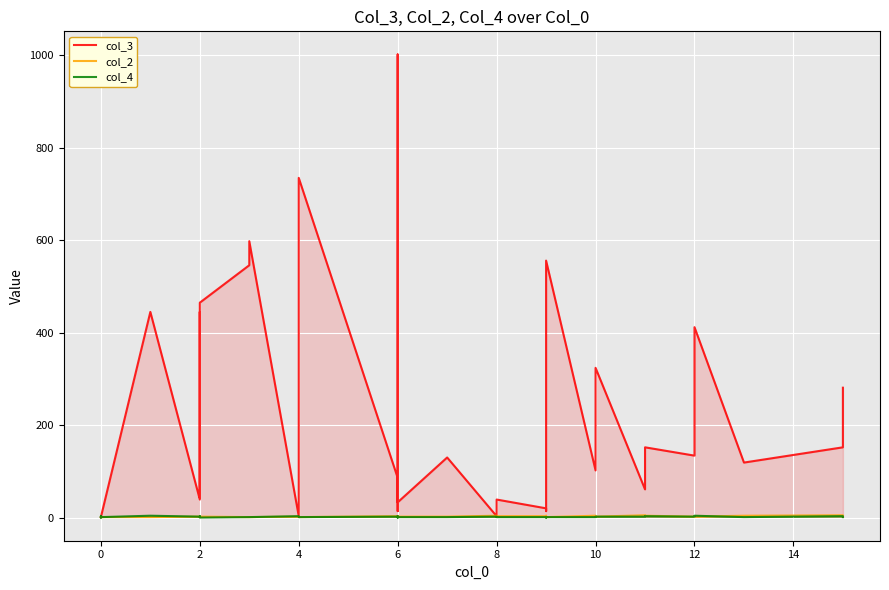

Is the value of col_3 at 2 greater than the value of col_4 at 2?

Yes